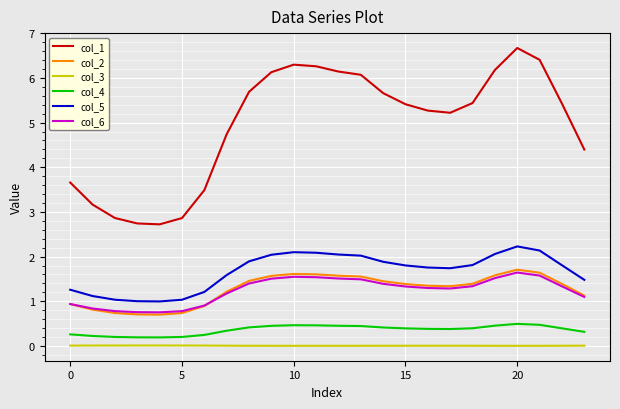

Which series has the widest spread of values?

col_1